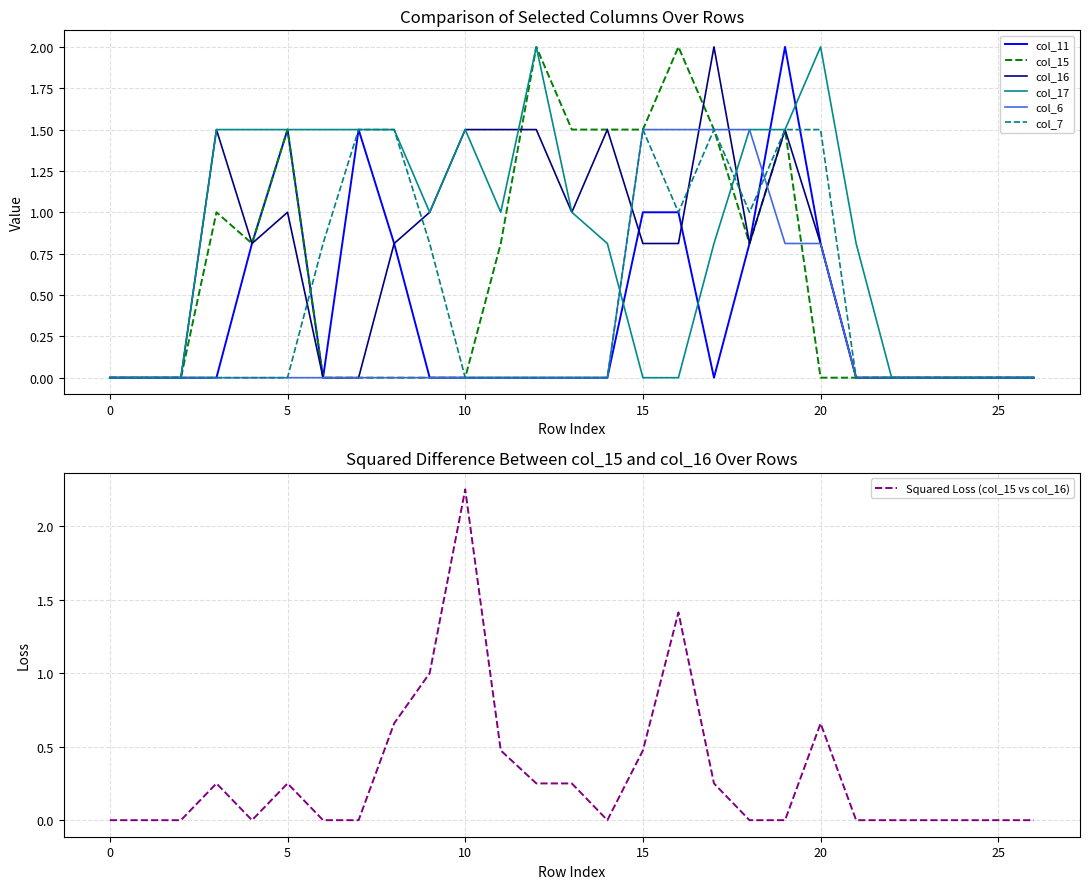

Where do col_17 and col_6 first cross each other?

14 and 15